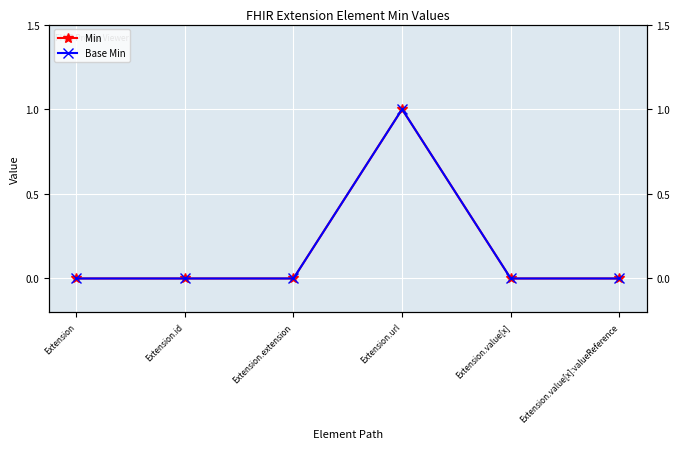

What are all the series names shown in the legend?

Min, Base Min